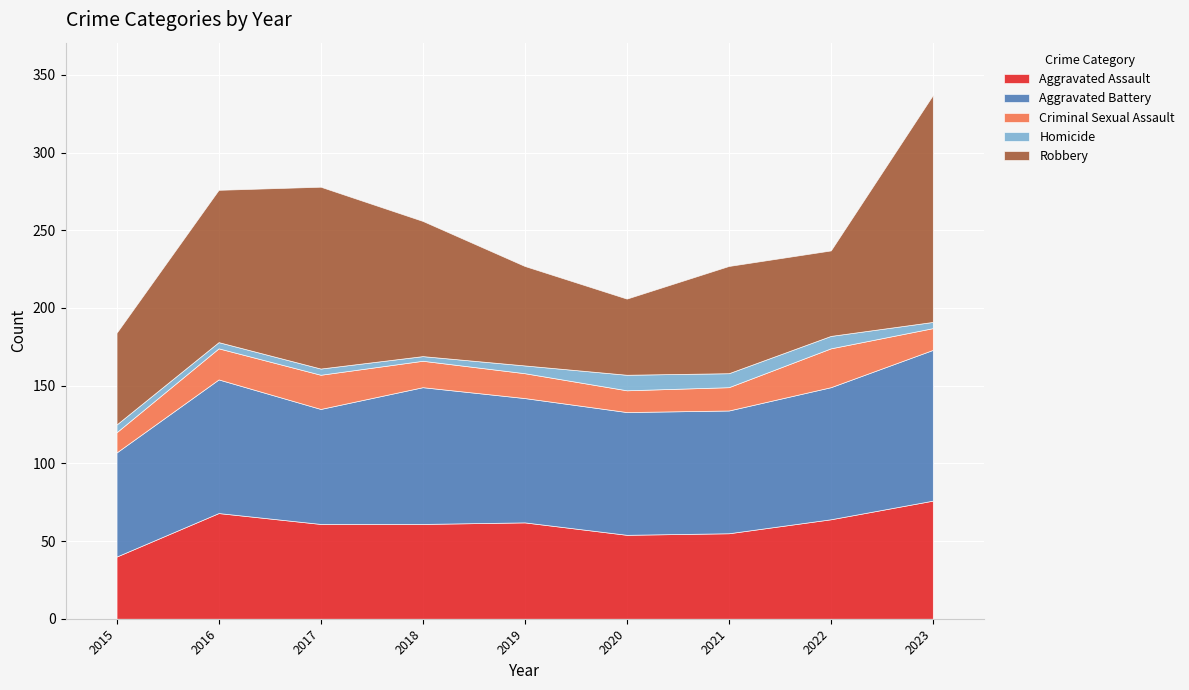

How many data points in Robbery are less than 69?

4